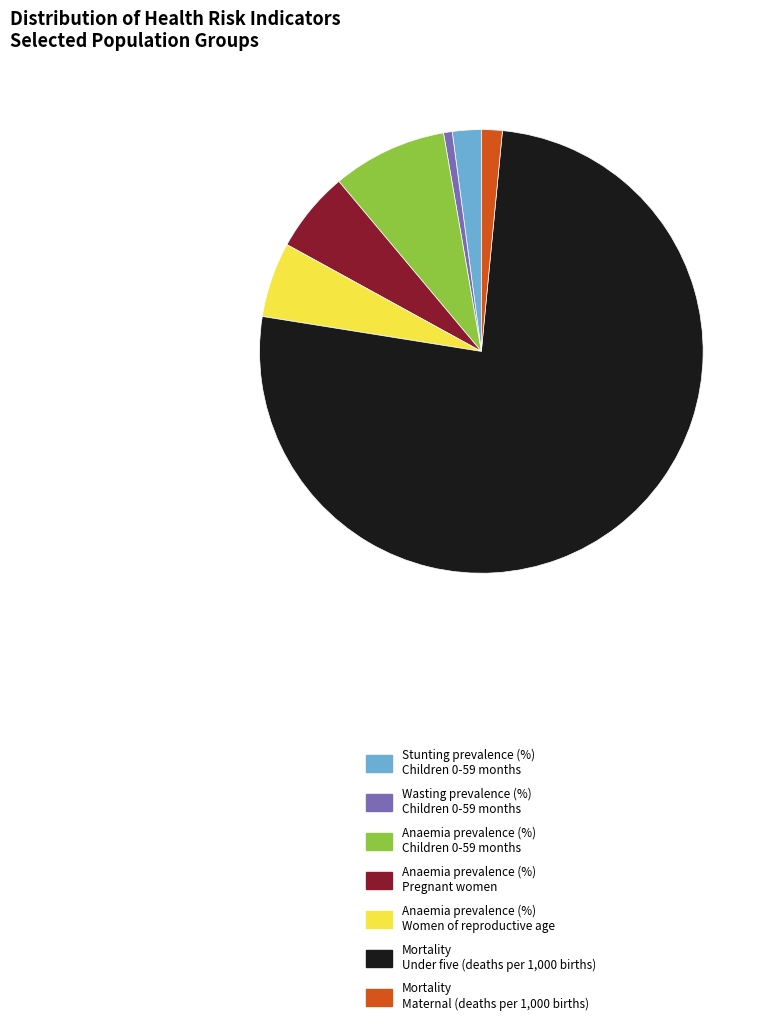

Which has a higher value, Mortality Maternal (deaths per 1,000 births) or Anaemia prevalence (%) Pregnant women?

Anaemia prevalence (%) Pregnant women